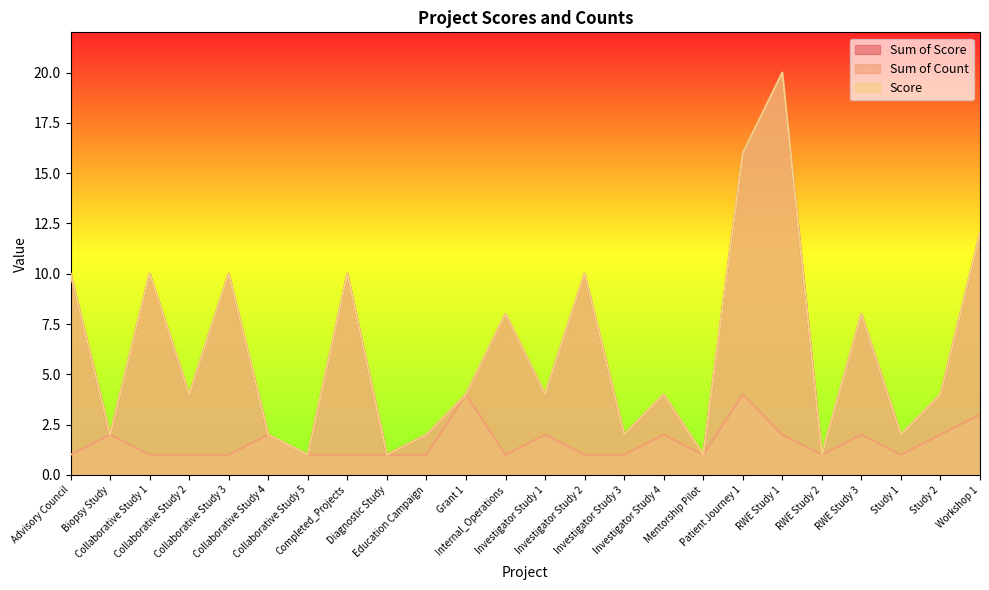

Reading right to left, what are all the values shown in this chart?

Sum of Score: 12	4	2	8	1	20	16	1	4	2	10	4	8	4	2	1	10	1	2	10	4	10	2	10
Sum of Count: 3	2	1	2	1	2	4	1	2	1	1	2	1	4	1	1	1	1	2	1	1	1	2	1
Score: 12	4	2	8	1	20	16	1	4	2	10	4	8	4	2	1	10	1	2	10	4	10	2	10